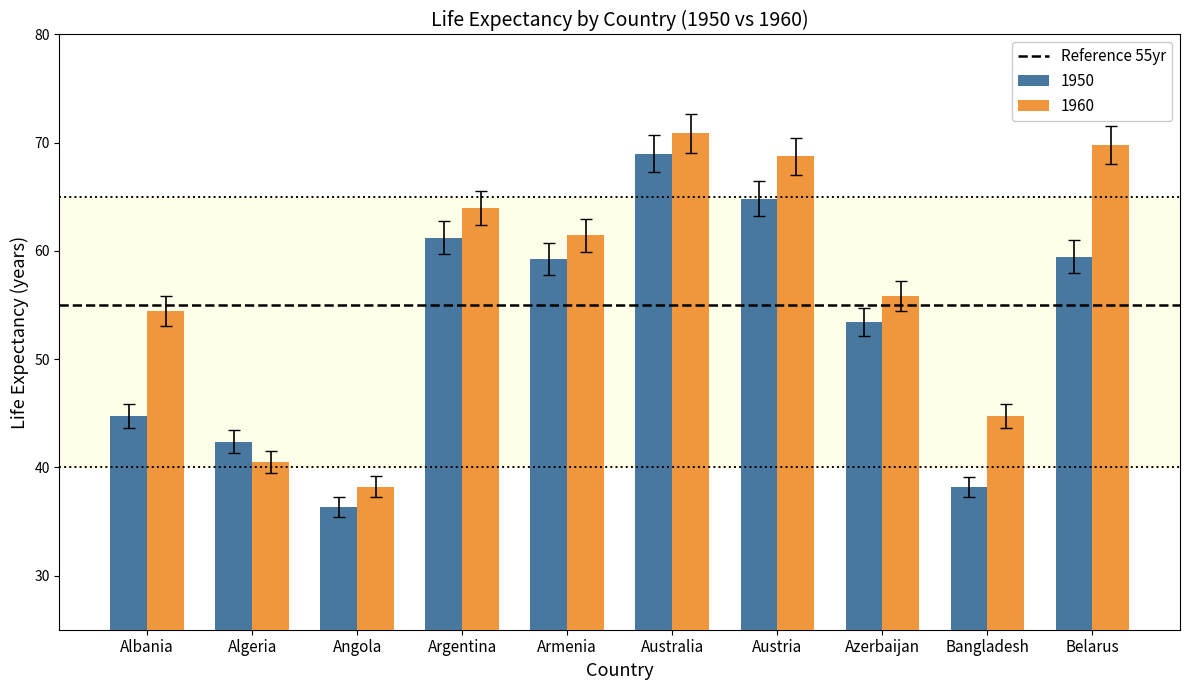

The 1960 series shows 78.8 at Albania. True or false?

False